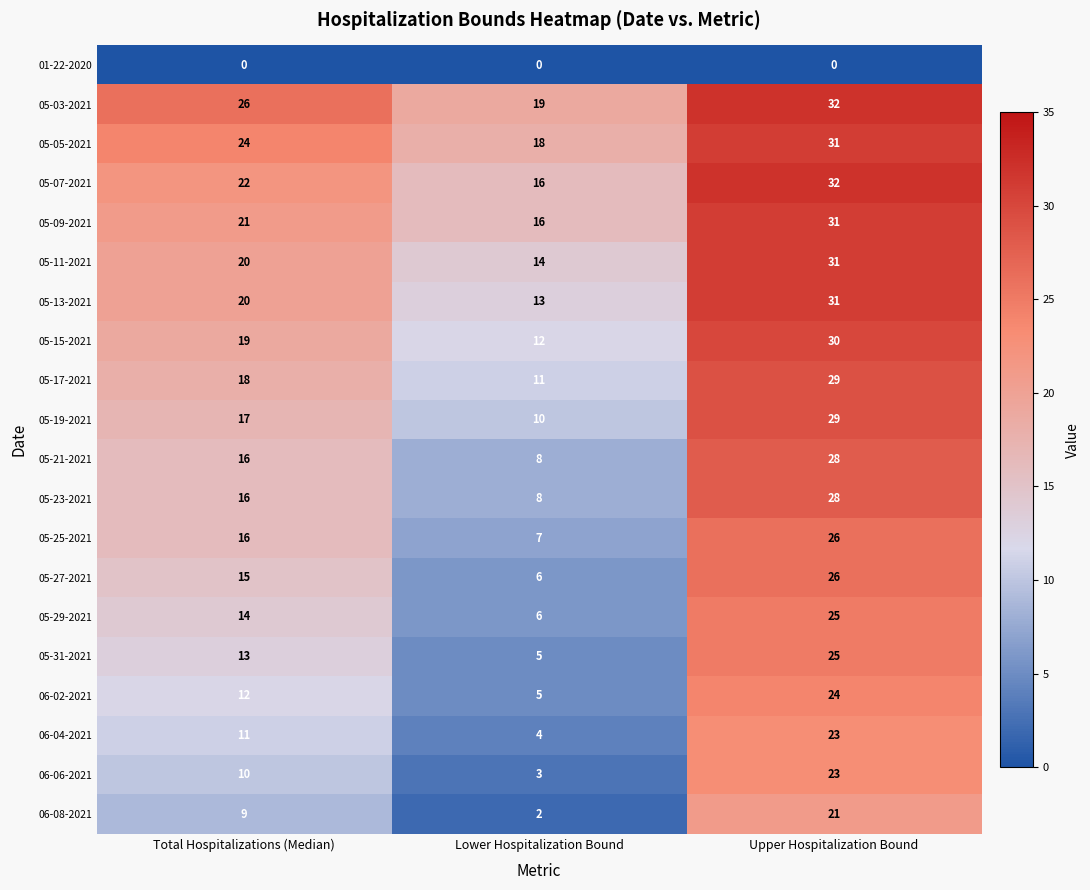

List the labels in order of 05-09-2021 value, smallest first.

Lower Hospitalization Bound, Total Hospitalizations (Median), Upper Hospitalization Bound